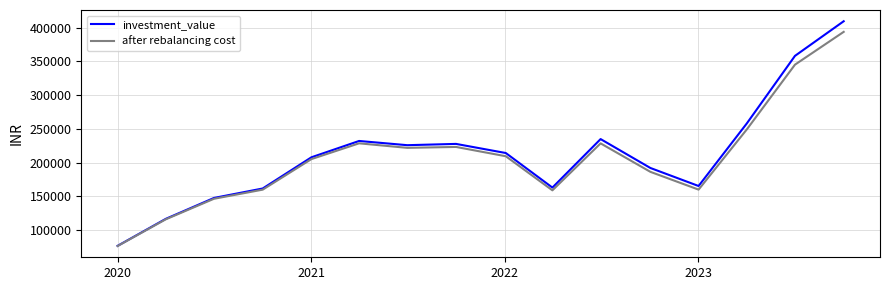

Which series has the largest range (max minus min)?

investment_value